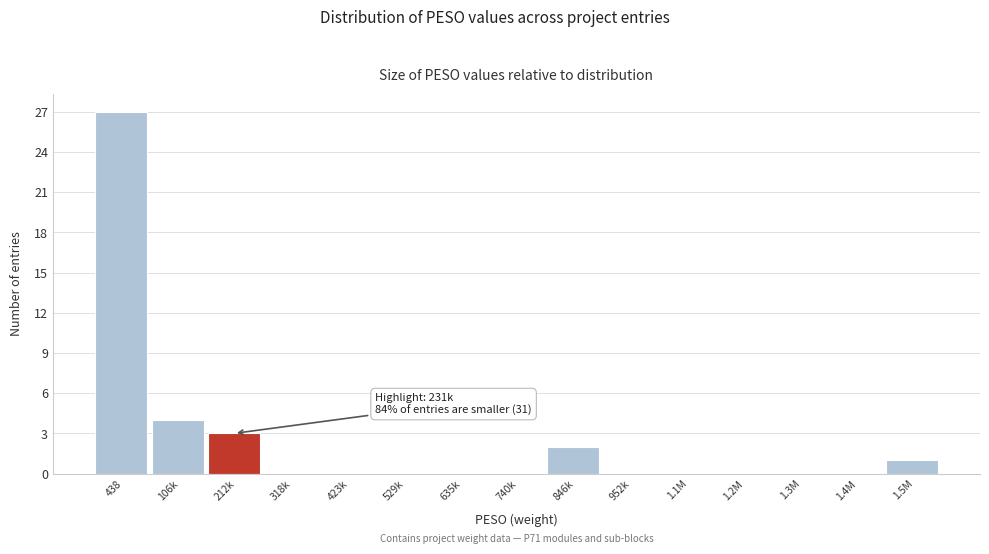

Reading left to right, list all the values displayed in this chart.

438=27	106k=4	212k=3	318k=0	423k=0	529k=0	635k=0	740k=0	846k=2	952k=0	1.1M=0	1.2M=0	1.3M=0	1.4M=0	1.5M=1